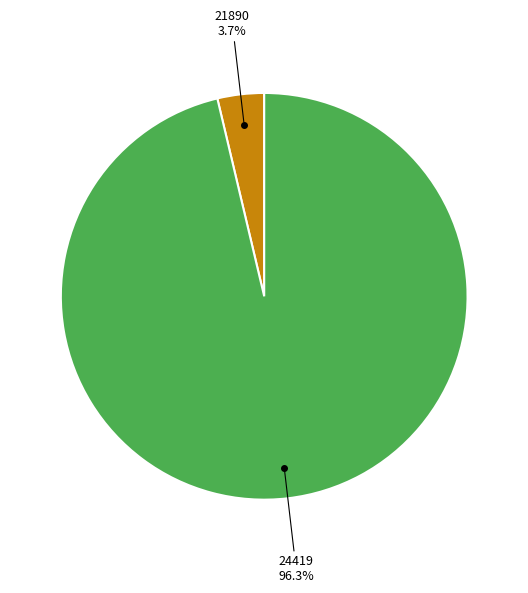

Does any single category account for the majority?

Yes